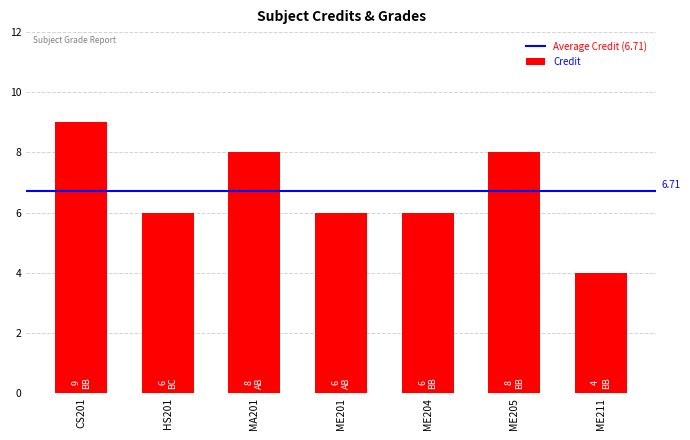

Are the bars grouped side by side (vs. stacked)?

No